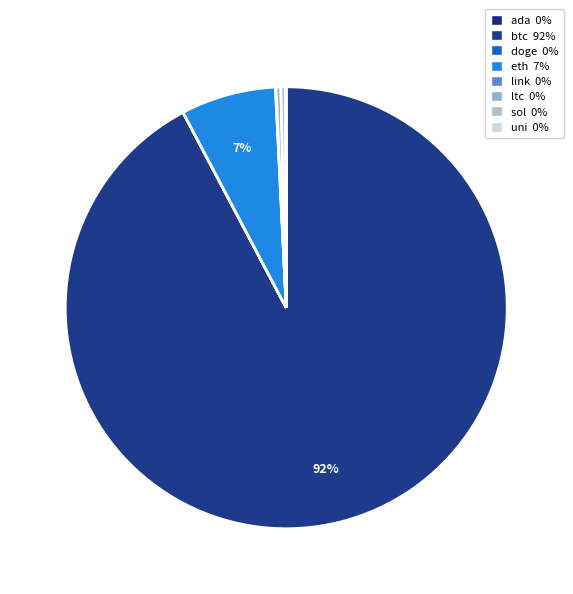

Which category accounts for the majority?

btc